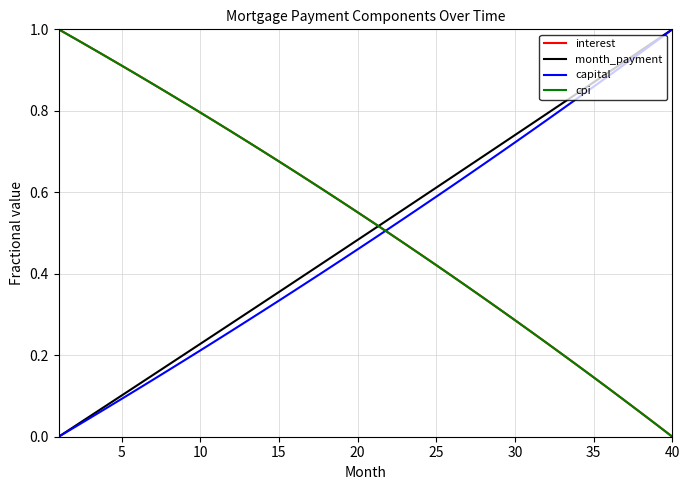

True or false: capital and interest intersect in this chart.

True